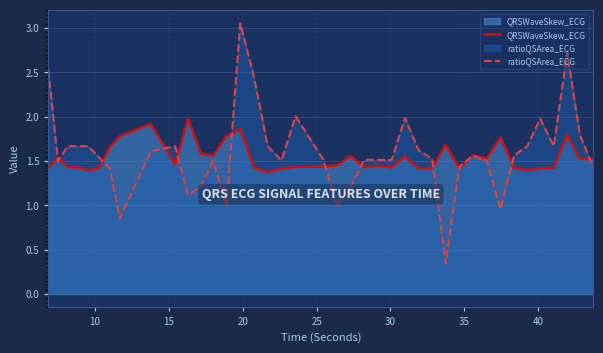

Which series has the widest spread of values?

ratioQSArea_ECG